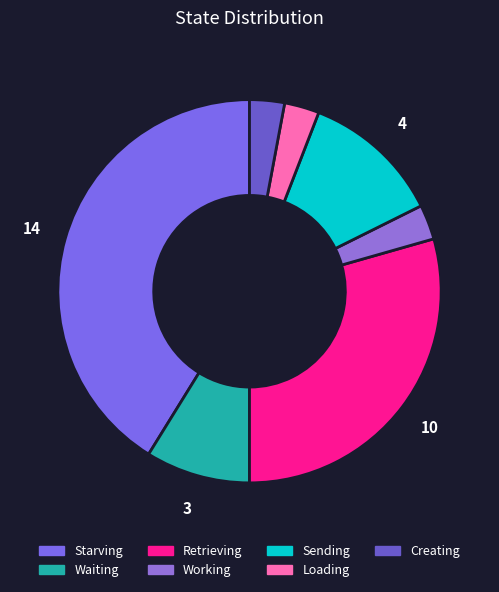

Rank the categories by value from lowest to highest.

Working, Loading, Creating, Waiting, Sending, Retrieving, Starving